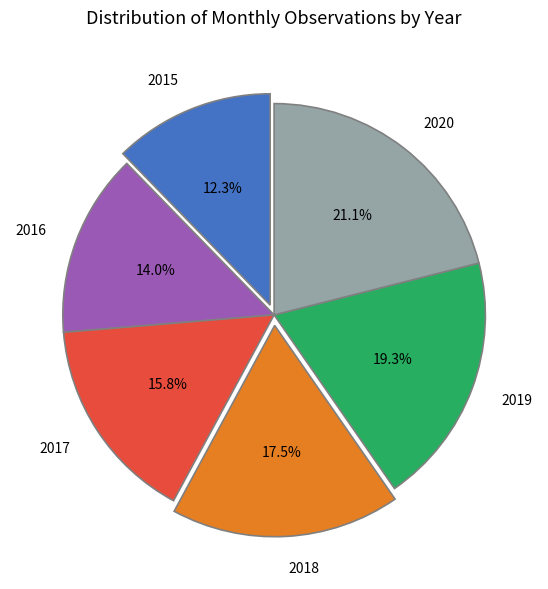

Is 2015 the majority of the pie?

No